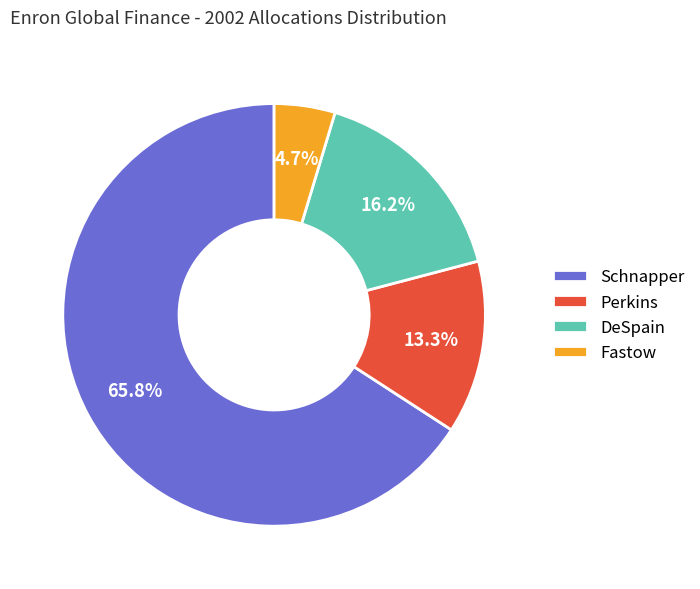

Do Schnapper and Fastow together represent more than half of the pie?

Yes